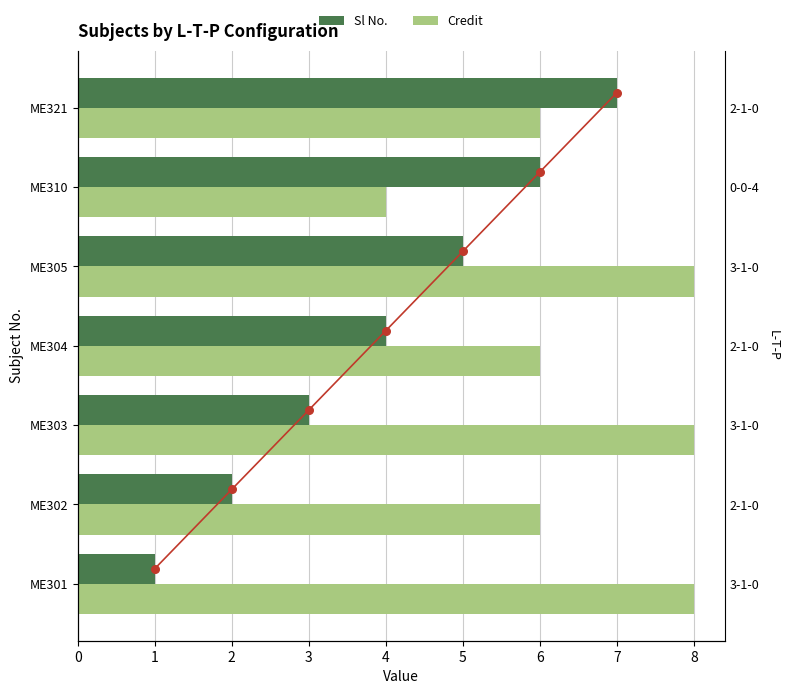

Which series has the widest spread of Y values?

Sl No.